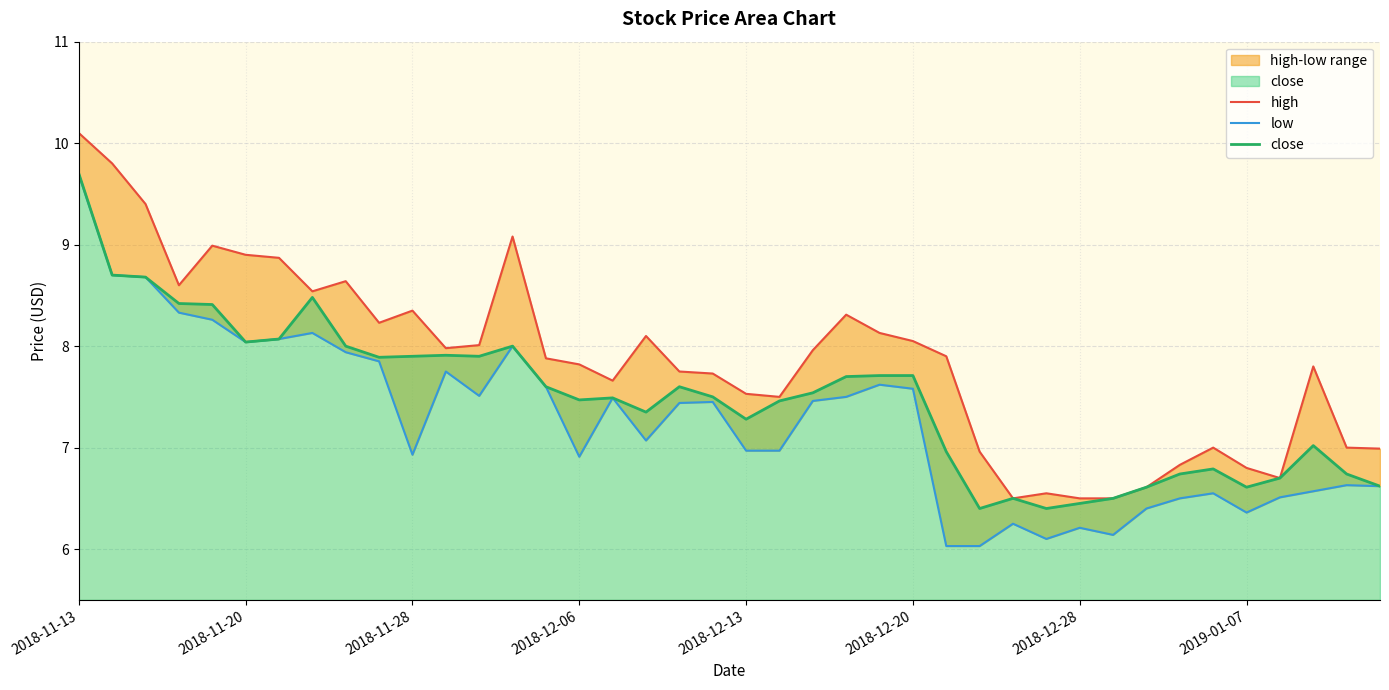

What is the difference between the maximum and minimum values in the high series?

3.6